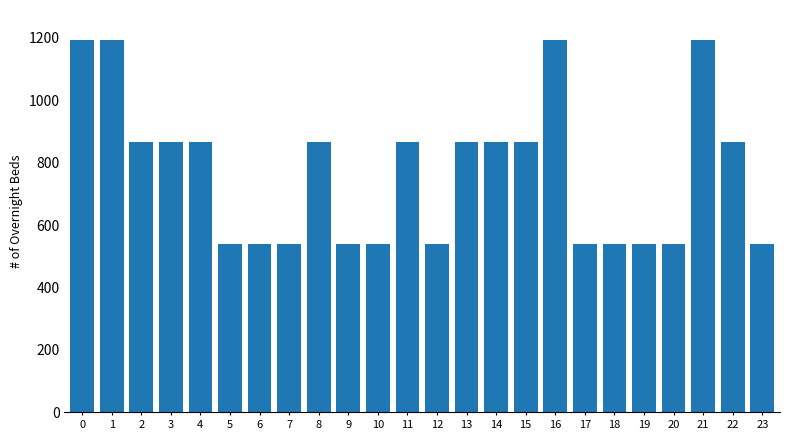

Reading left to right, list all the values displayed in this chart.

0=1194	1=1194	2=867	3=867	4=867	5=540	6=540	7=540	8=867	9=540	10=540	11=867	12=540	13=867	14=867	15=867	16=1194	17=540	18=540	19=540	20=540	21=1194	22=867	23=540